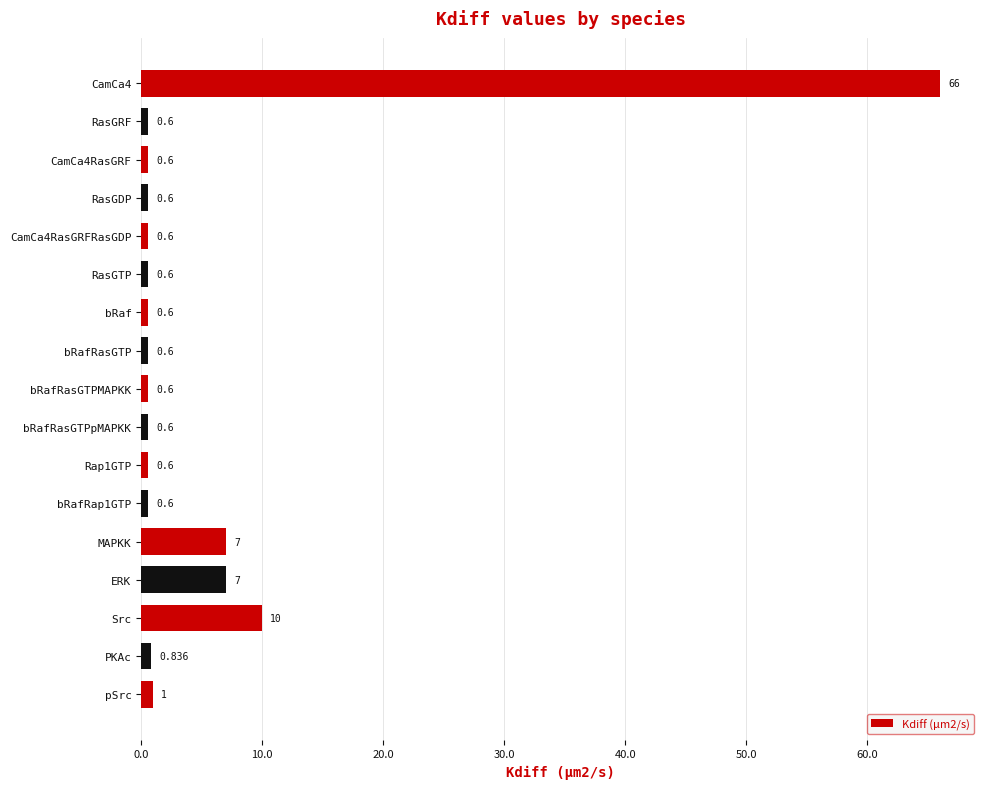

Where is the data nearest to the value 33?

Src